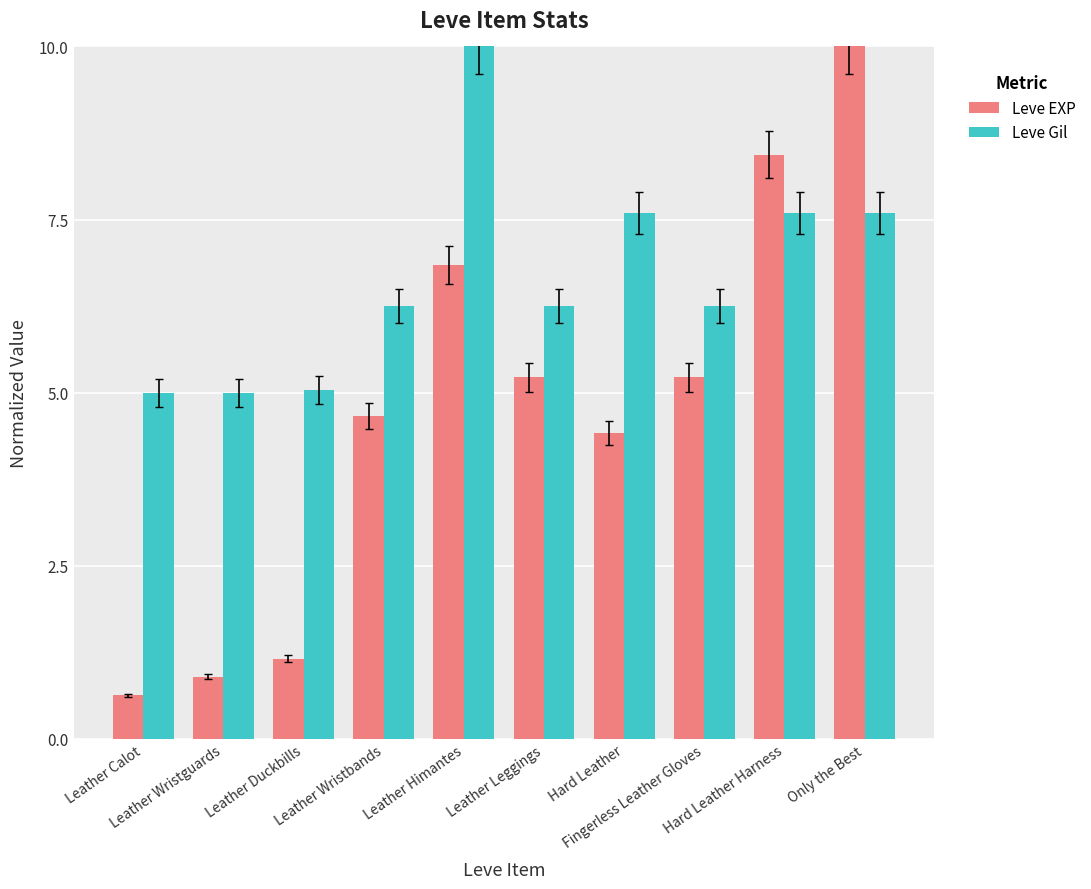

How many groups of bars are there?

10